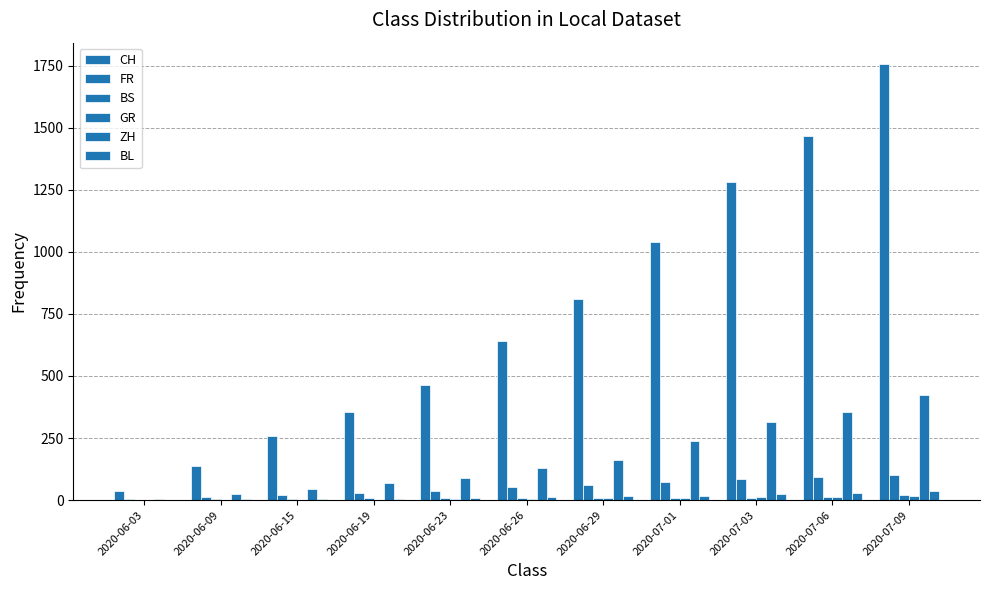

How many categories are shown in the chart?

11